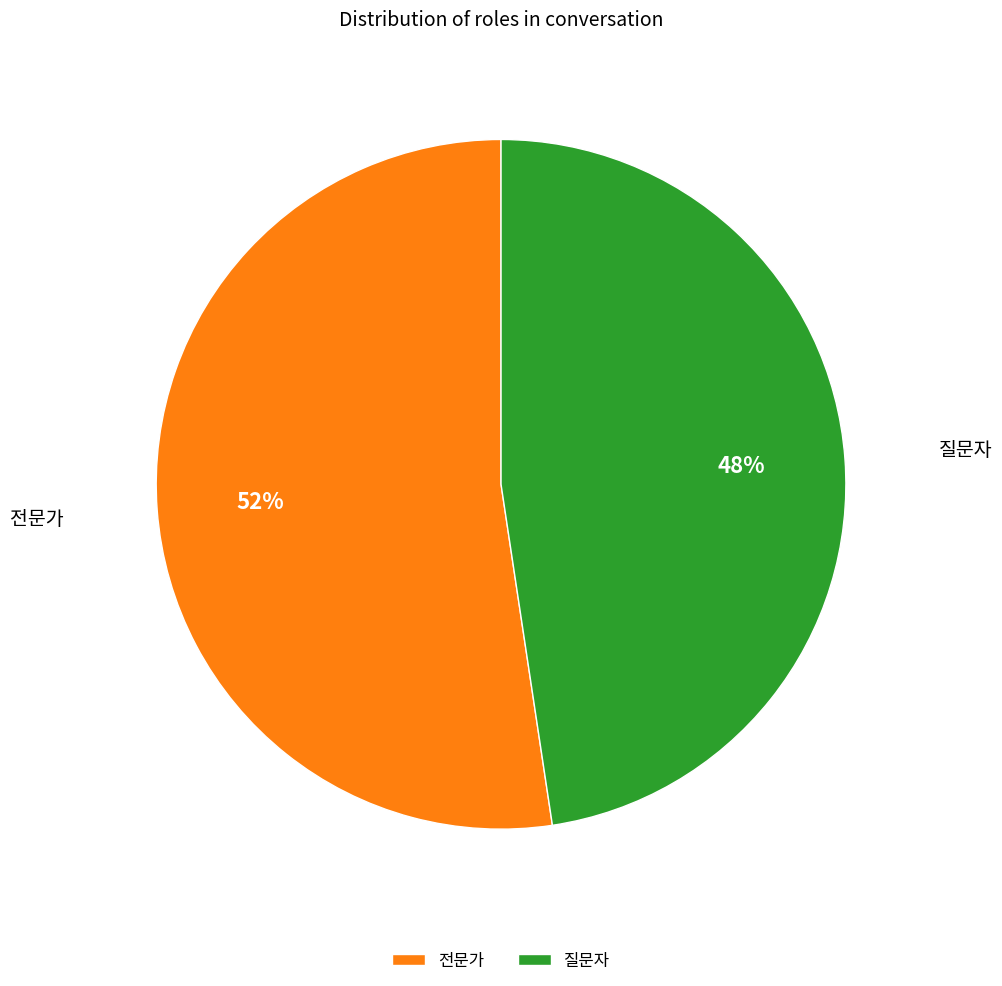

Approximately how many times larger is the value at 전문가 compared to 질문자?

1.1